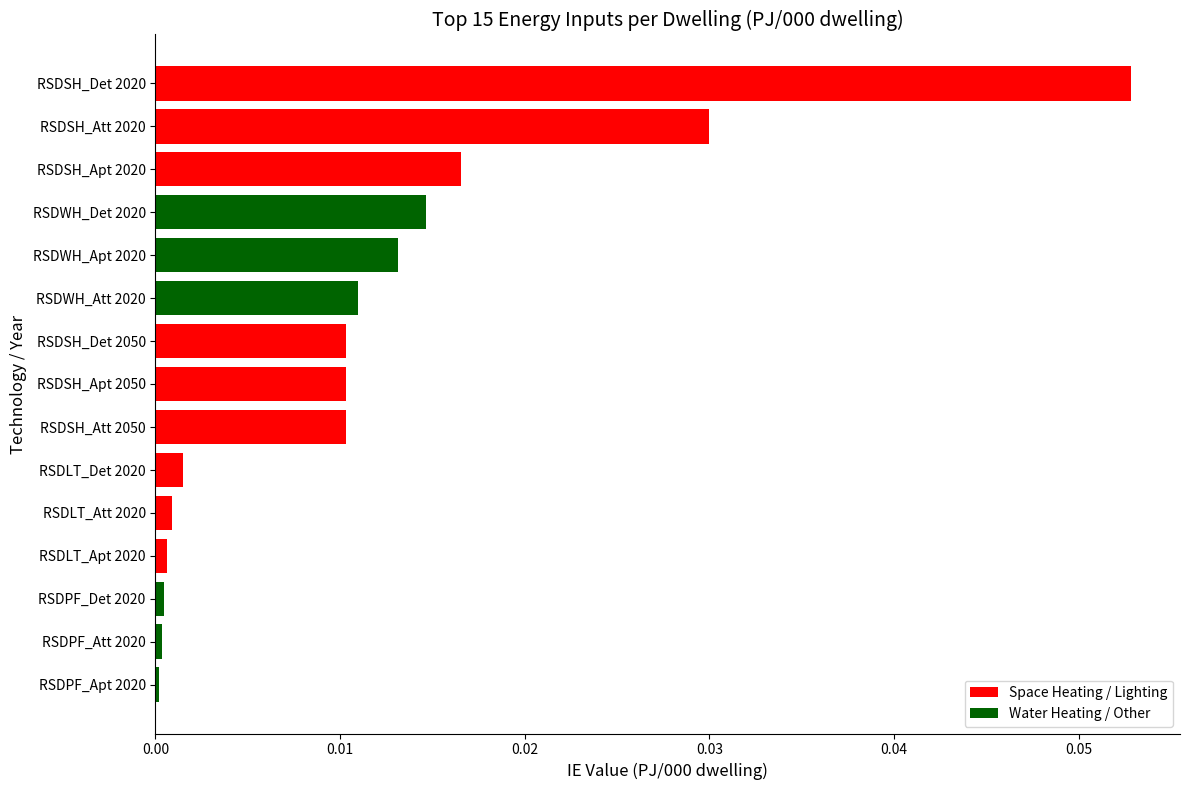

Which label corresponds to the largest value in the chart?

RSDSH_Det 2020